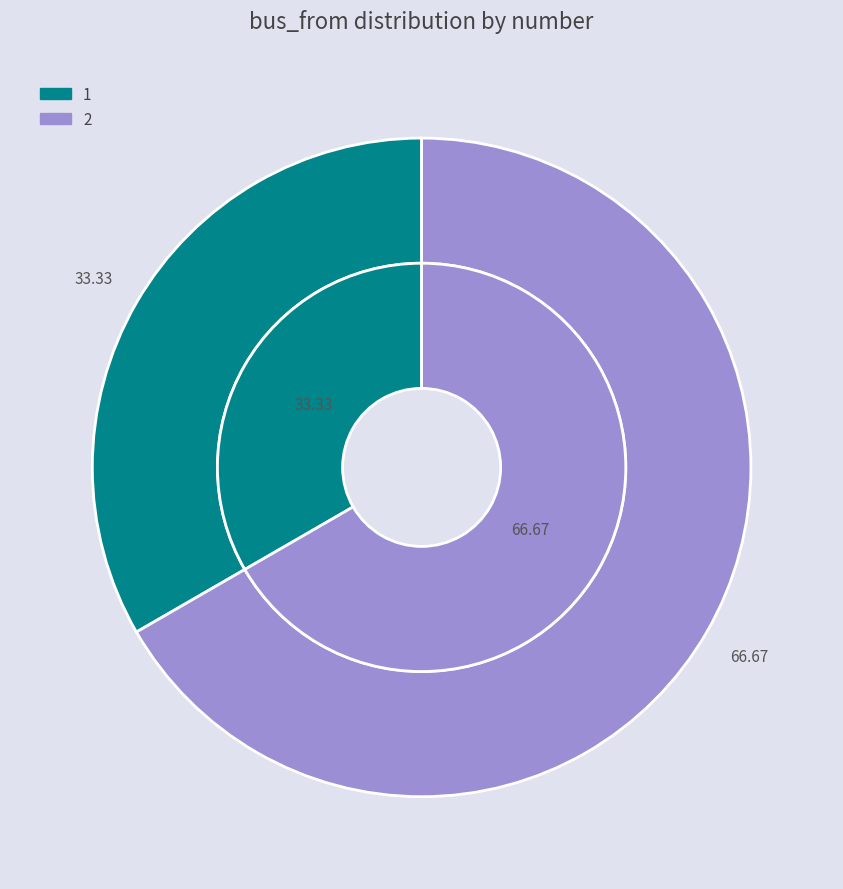

What percentage is NOT represented by 1?

66.7%